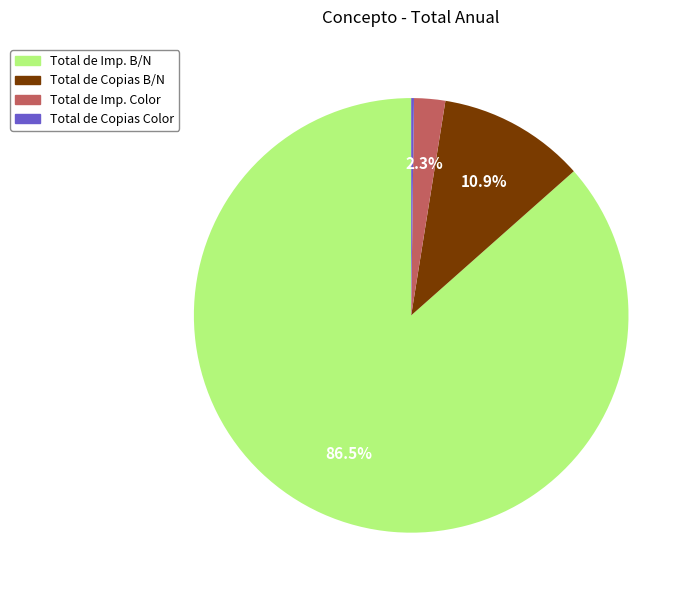

To the nearest percent, what percentage of the pie is Total de Imp. Color?

2%